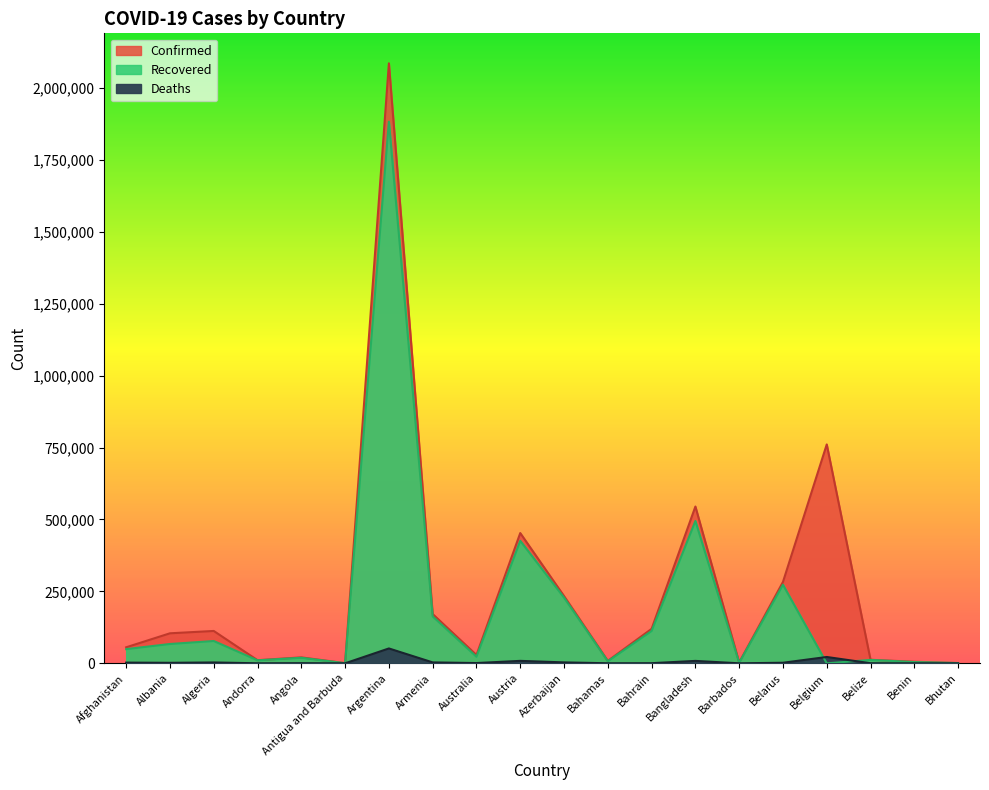

Reading right to left, transcribe all the data shown in this chart.

Confirmed: Bhutan=867	Benin=5434	Belize=12271	Belgium=760809	Belarus=282898	Barbados=2907	Bangladesh=544954	Bahrain=119858	Bahamas=8496	Azerbaijan=233770	Austria=452767	Australia=28947	Armenia=171227	Argentina=2085411	Antigua and Barbuda=646	Angola=20640	Andorra=10799	Algeria=112461	Albania=104313	Afghanistan=55680
Recovered: Bhutan=862	Benin=4248	Belize=11816	Belgium=0	Belarus=273146	Barbados=2092	Bangladesh=494755	Bahrain=112323	Bahamas=7274	Azerbaijan=228299	Austria=425786	Australia=22898	Armenia=162984	Argentina=1882568	Antigua and Barbuda=233	Angola=19221	Andorra=10356	Algeria=77537	Albania=67158	Afghanistan=49281
Deaths: Bhutan=1	Benin=70	Belize=315	Belgium=21988	Belarus=1948	Barbados=32	Bangladesh=8384	Bahrain=437	Bahamas=179	Azerbaijan=3209	Austria=8493	Australia=909	Armenia=3179	Argentina=51650	Antigua and Barbuda=14	Angola=501	Andorra=110	Algeria=2970	Albania=1736	Afghanistan=2438